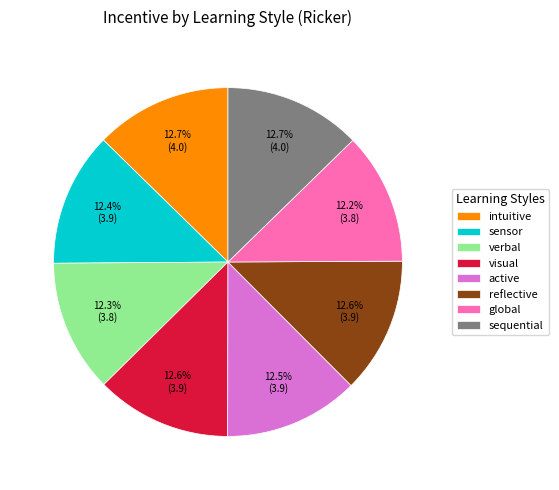

To the nearest percent, what portion does visual represent?

13%